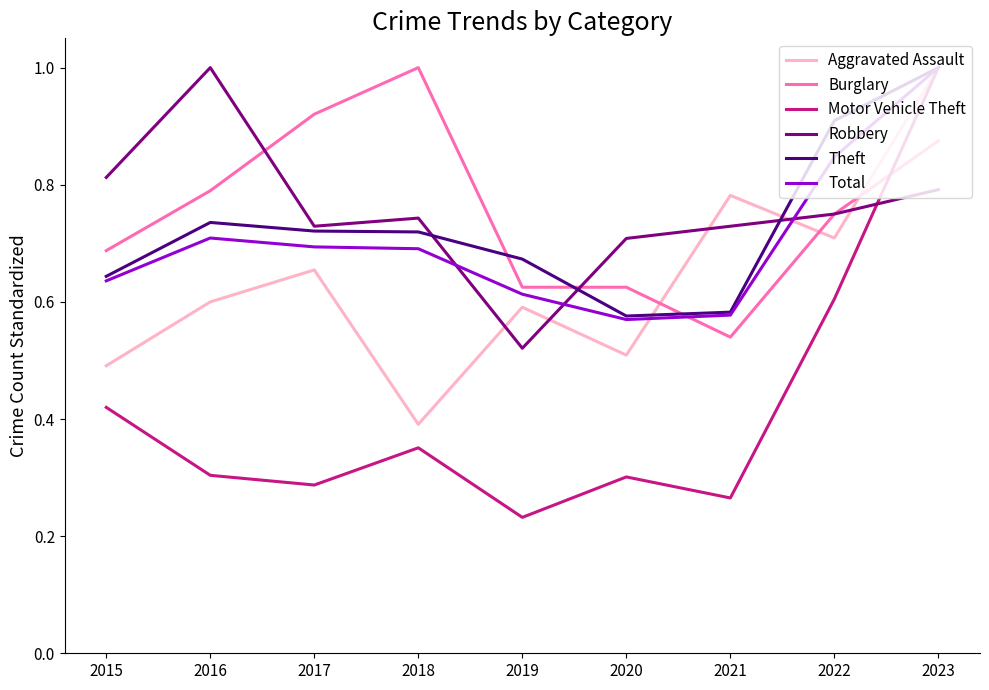

The Aggravated Assault series shows 0.5 at 2020. True or false?

True